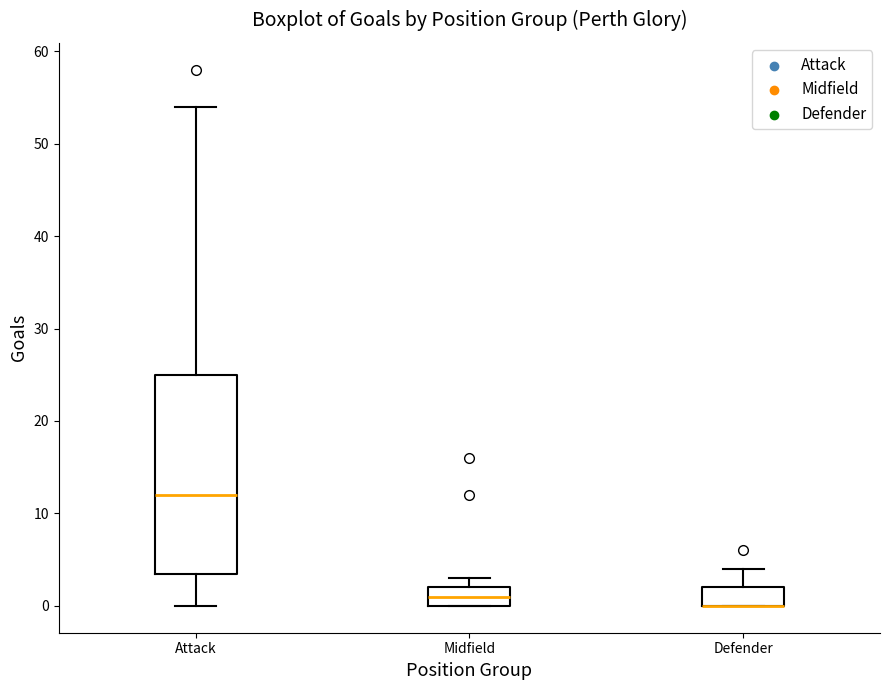

Reading left to right, read every box against the y-axis: the position of its median line, the range the box covers, and the ends of its whiskers. The values are not printed on the chart, so give them approximately, as read against the axis.

Attack: median 12, box 4 to 25, whiskers 0 to 54
Midfield: median 1, box 0 to 2, whiskers 0 to 3
Defender: median 0 (drawn on the box's lower edge), box 0 to 2, whiskers 0 to 4